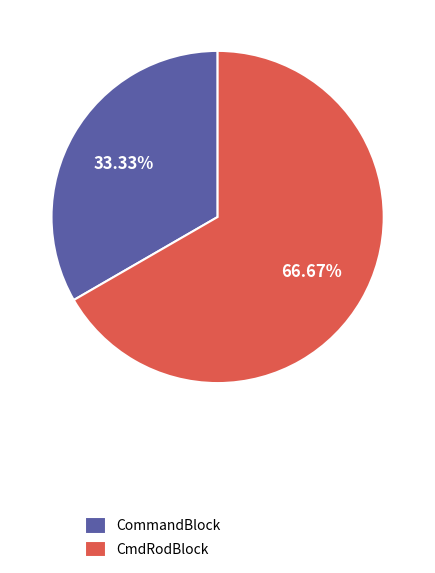

The CmdRodBlock slice represents 61% of the pie. True or false?

False